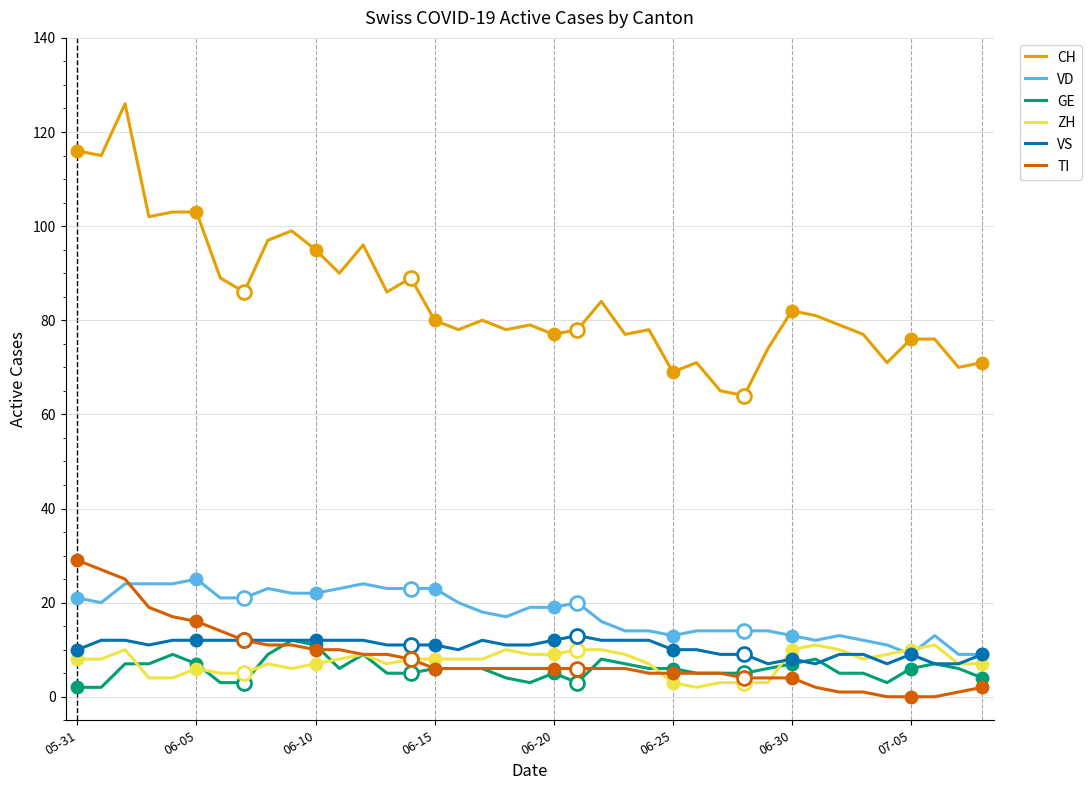

What is the maximum value shown in the chart?

126